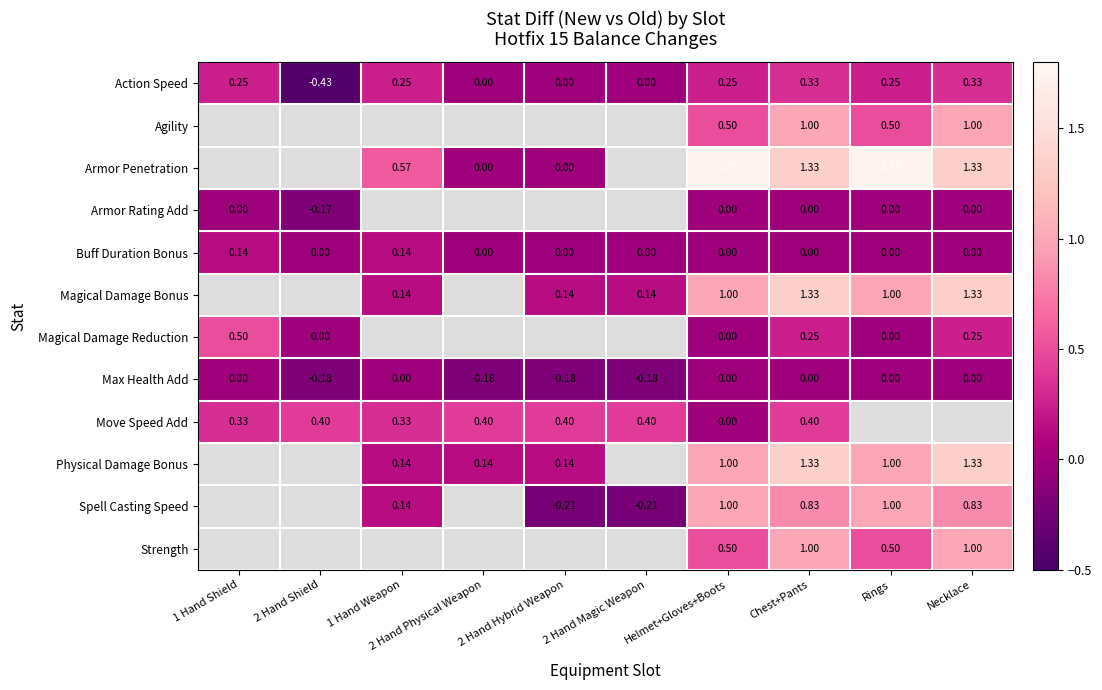

What is the difference between the maximum and minimum values in the Action Speed series?

0.8